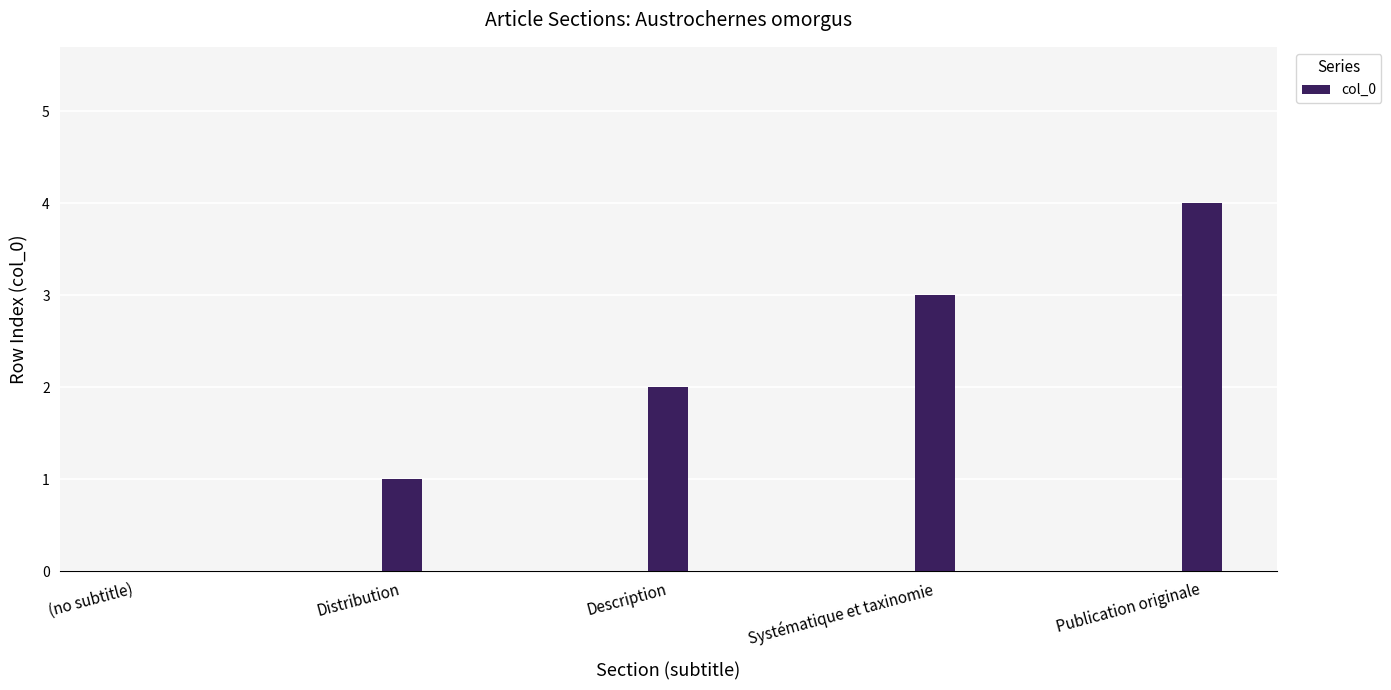

What is the sum of all values?

10